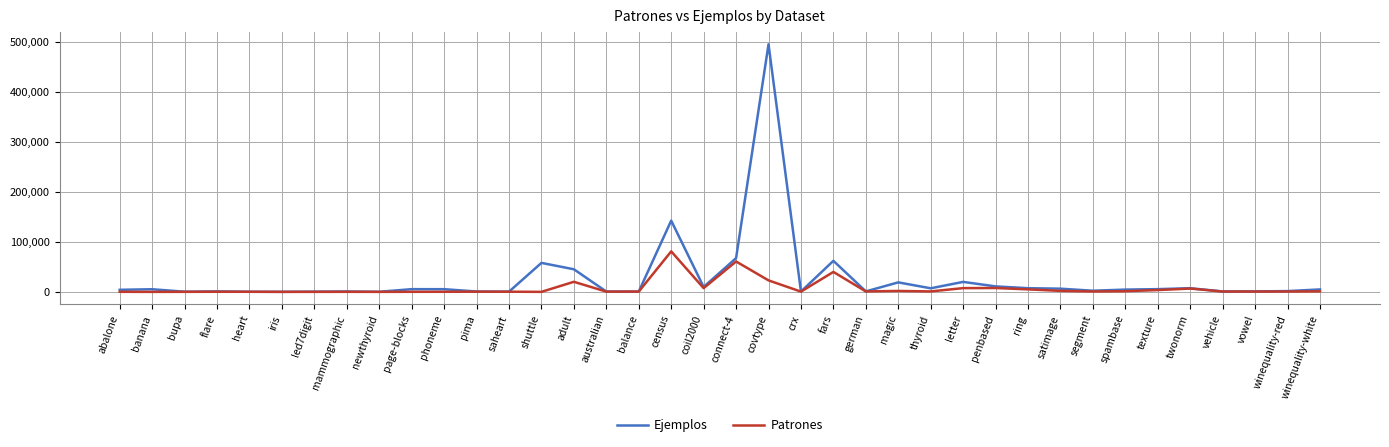

Is the value of Ejemplos at fars greater than the value of Patrones at page-blocks?

Yes